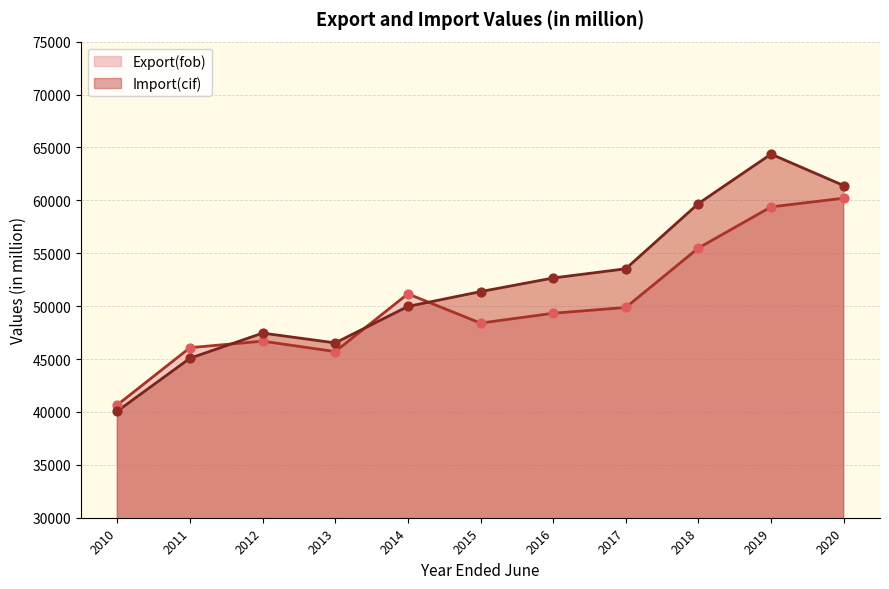

Which series has the largest total across all categories?

Import(cif)